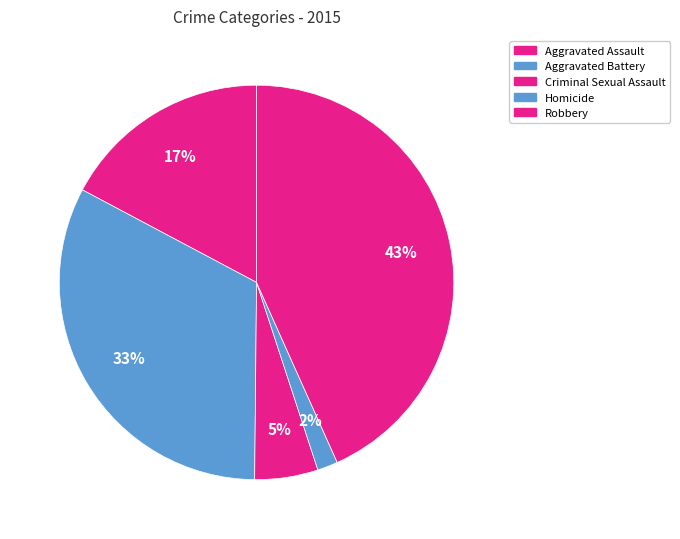

Which has a higher value, Aggravated Battery or Robbery?

Robbery